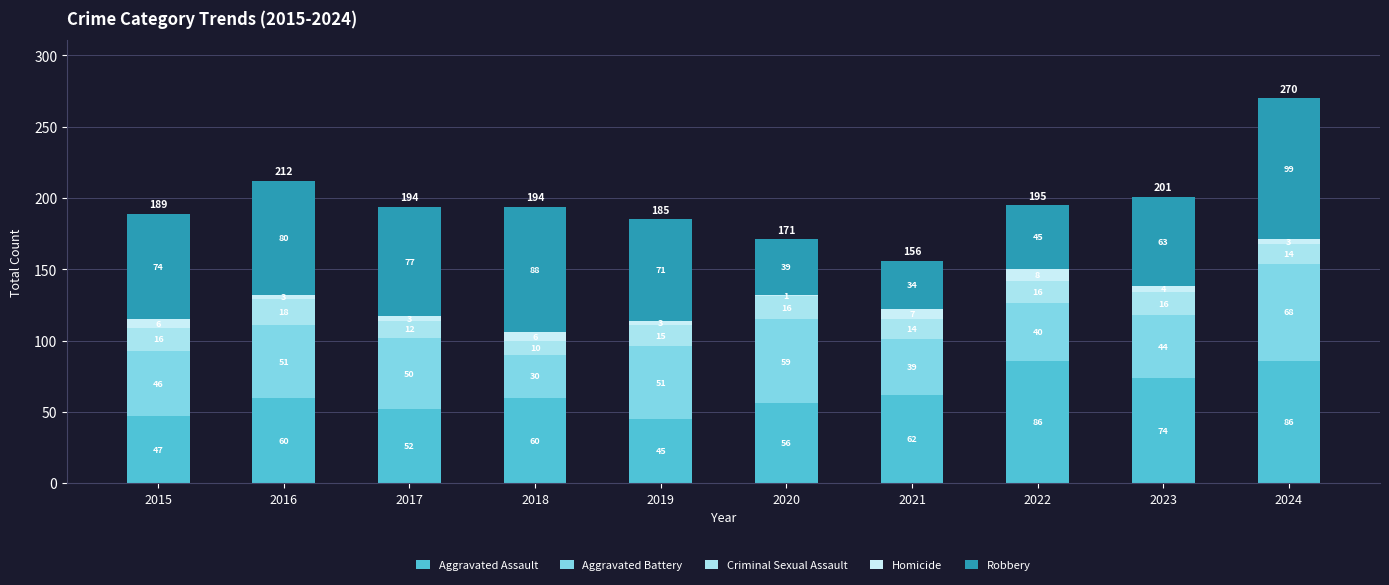

Are the bars horizontal?

No